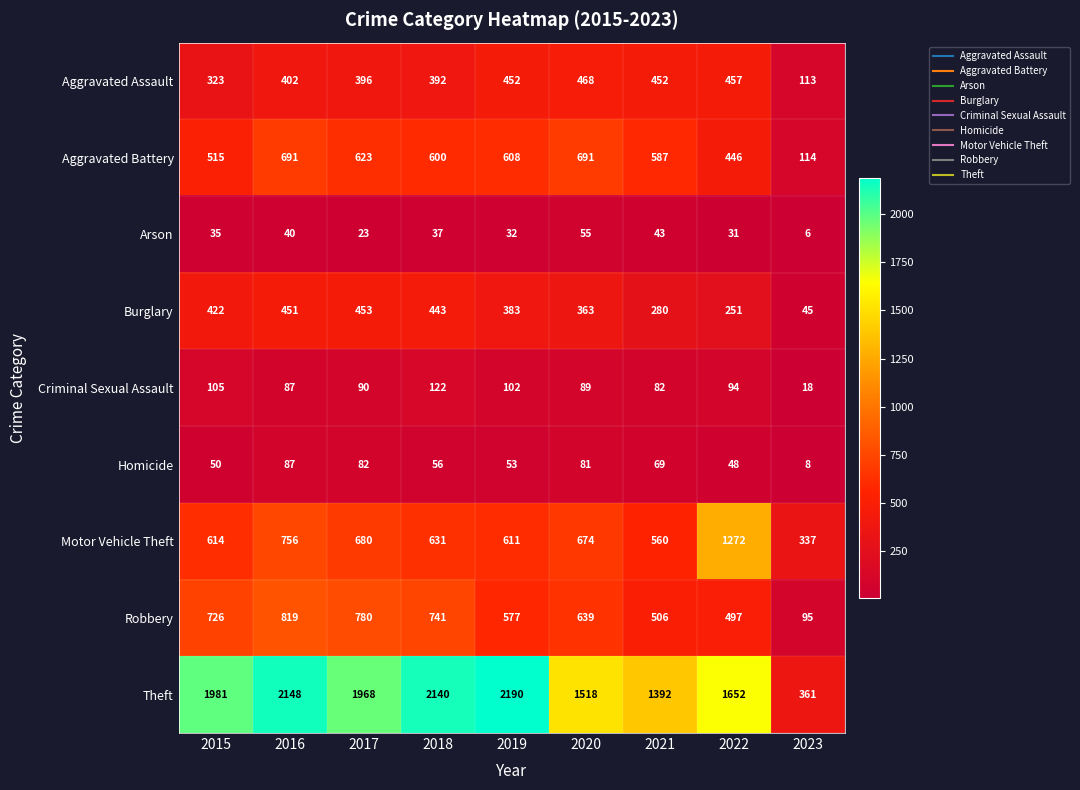

Which series has the widest spread of values?

Theft